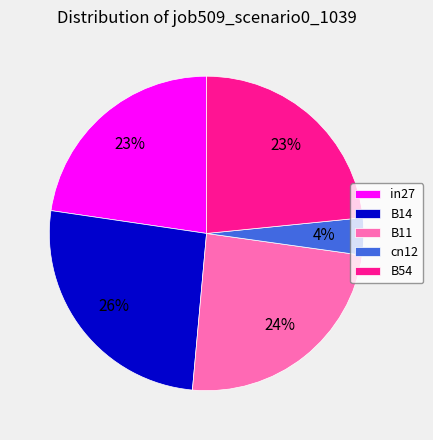

What is the smallest slice in the pie chart?

cn12